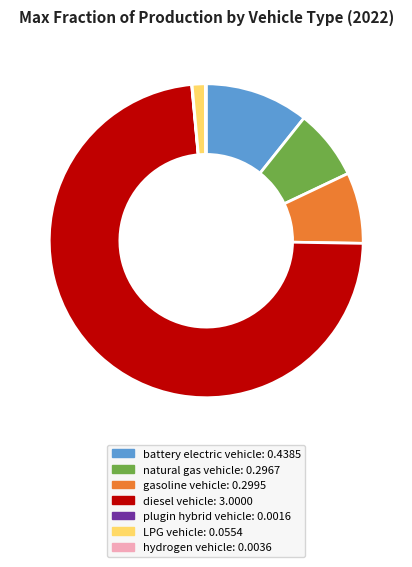

What is the largest slice in the pie chart?

diesel vehicle